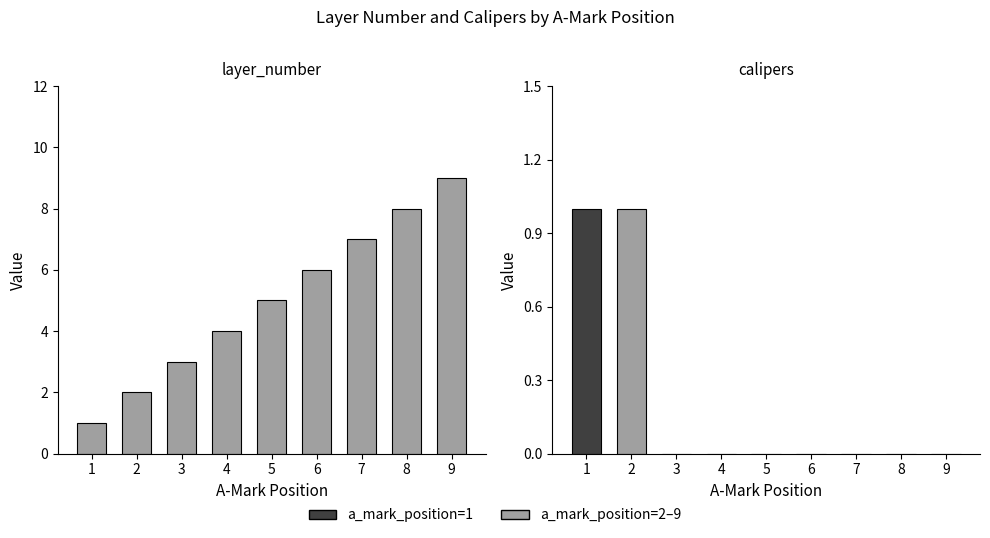

How many distinct data groups are displayed?

2